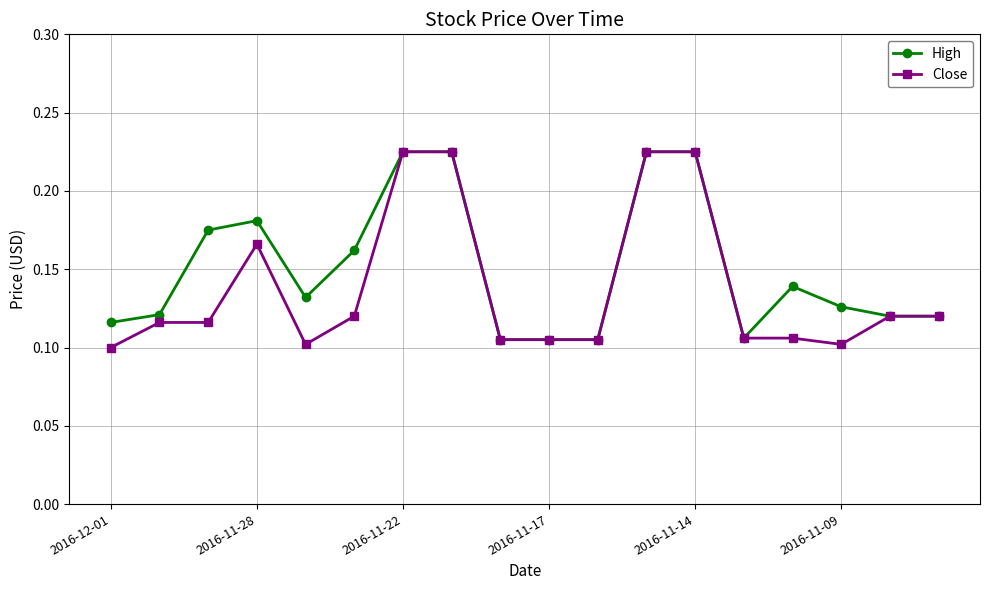

Which series has the largest total across all categories?

High